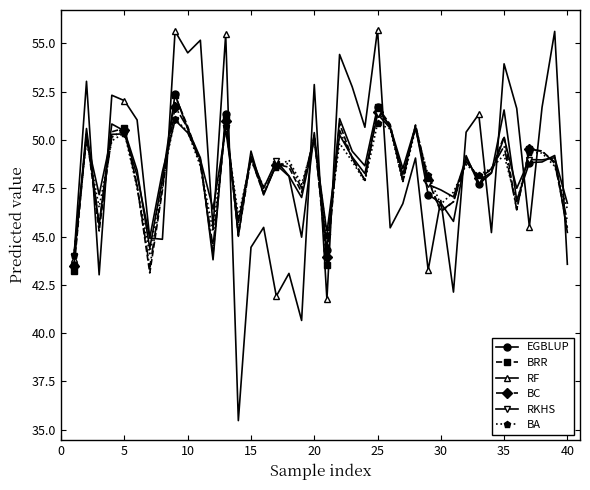

Which series has the widest spread of values?

RF